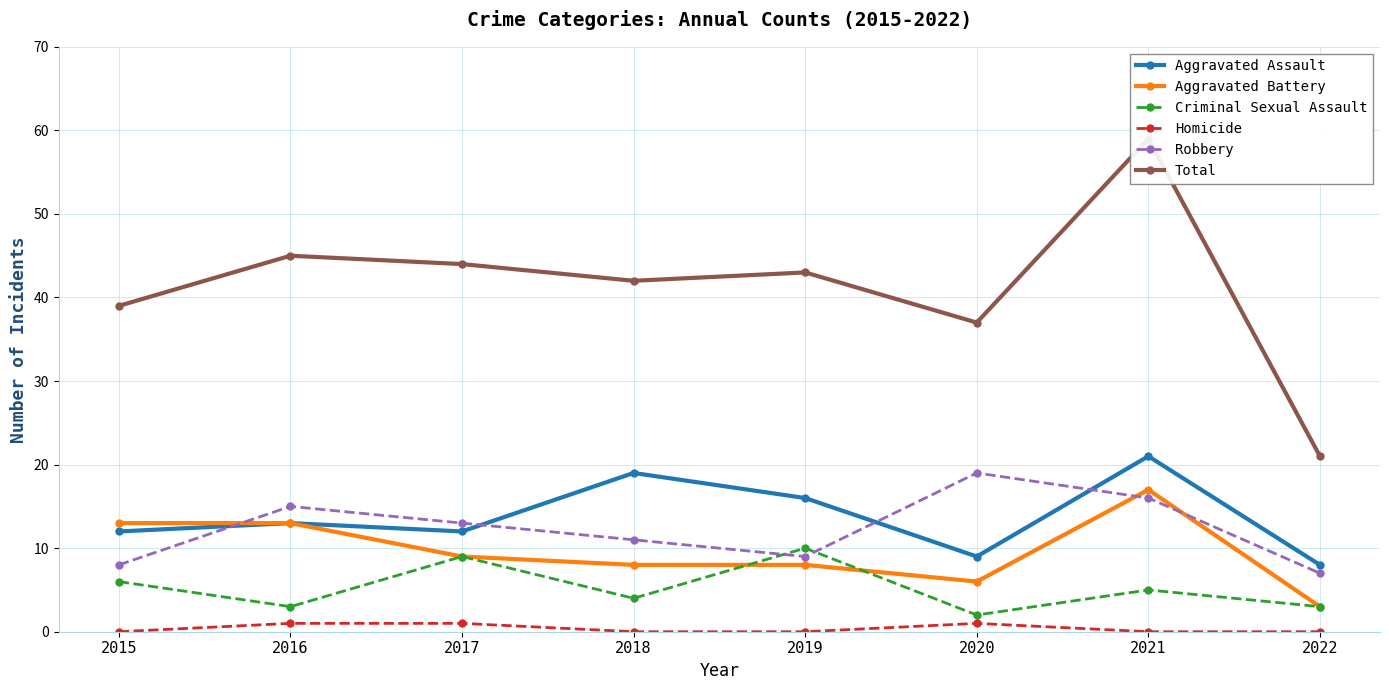

Where is Homicide nearest to the value 0?

2015